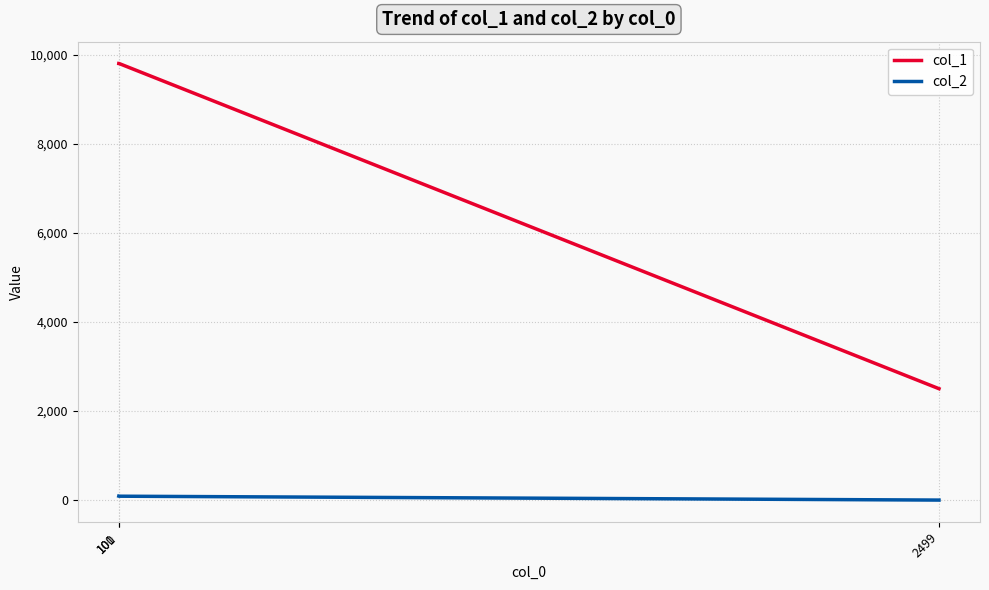

How many values in the col_1 series are below 9800?

1